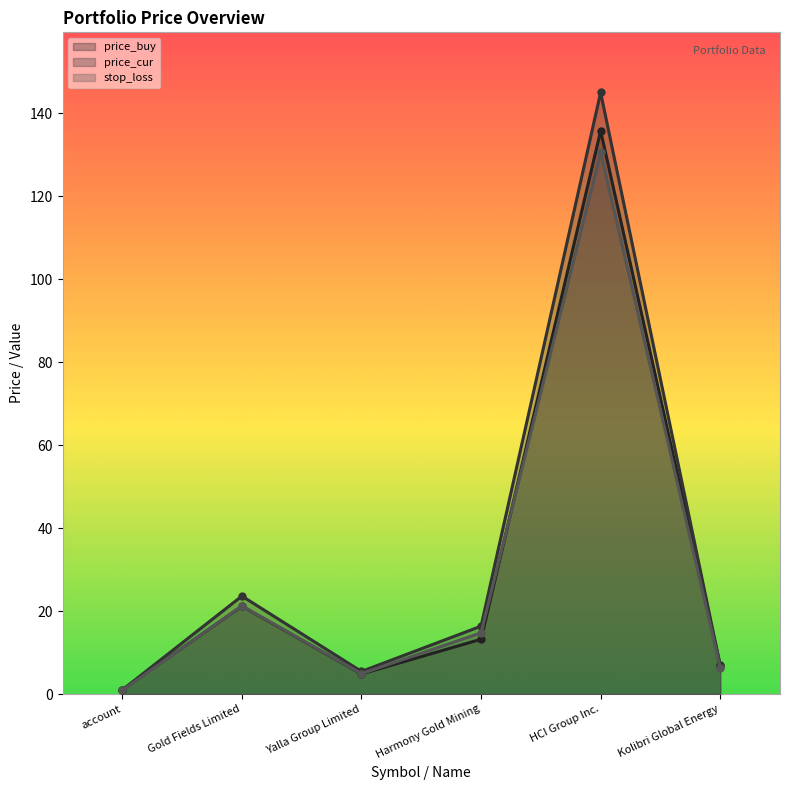

How many lines are shown in the chart?

3